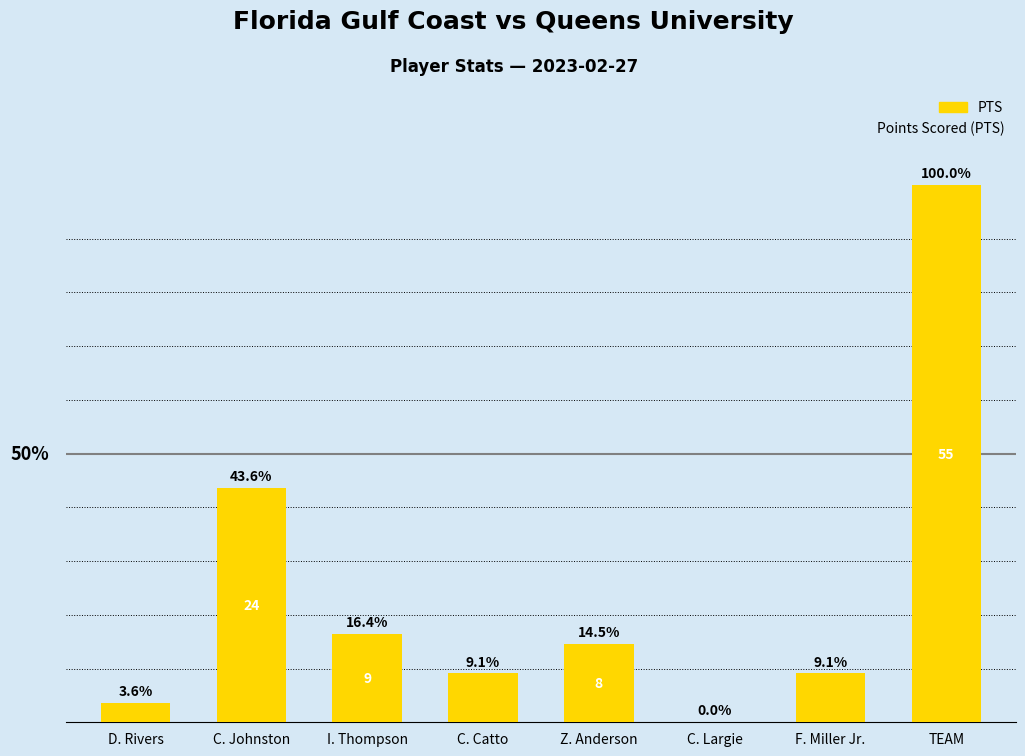

Is it true that the value at I. Thompson is 9?

True